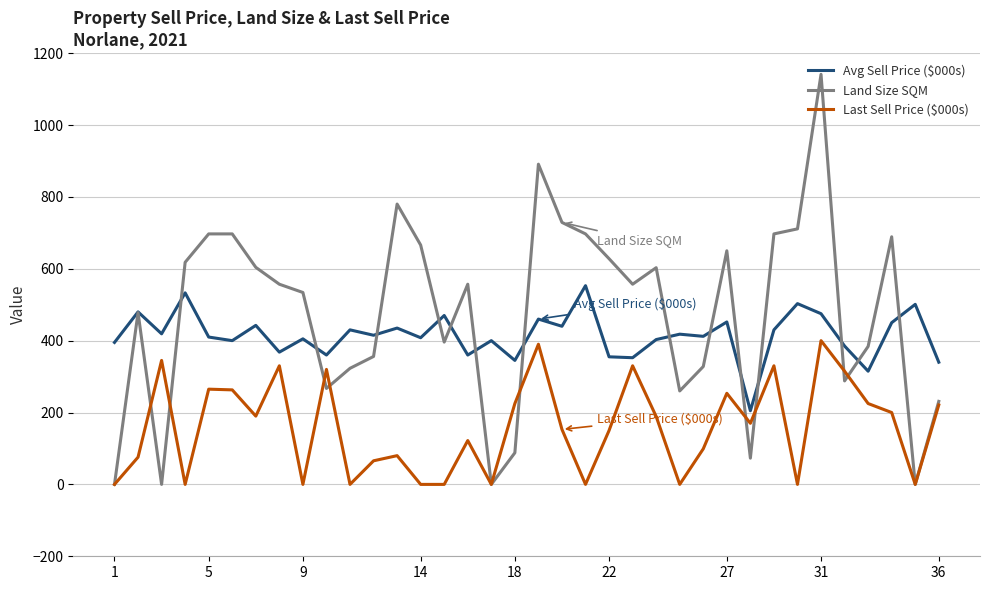

Which series has the largest range (max minus min)?

Land Size SQM